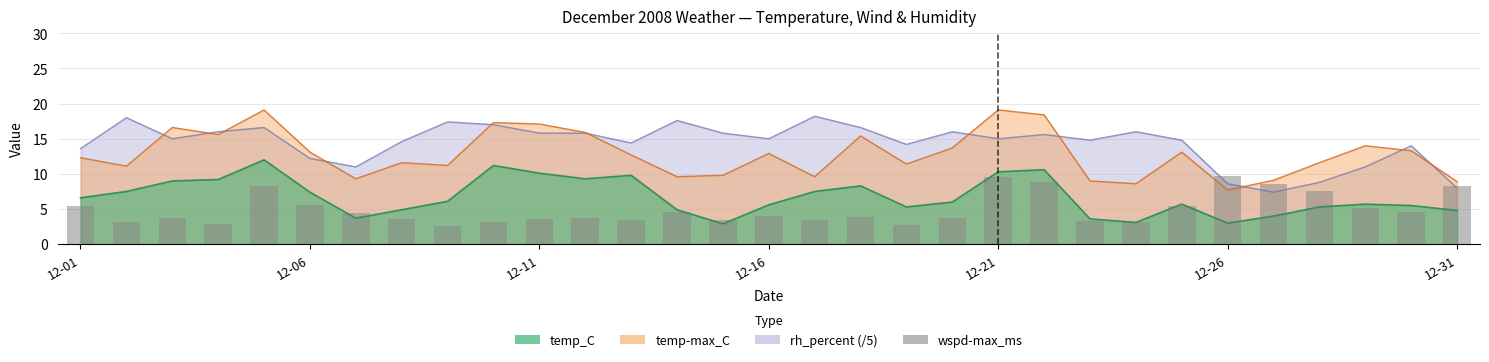

What is the difference between the maximum and minimum values?

7.1